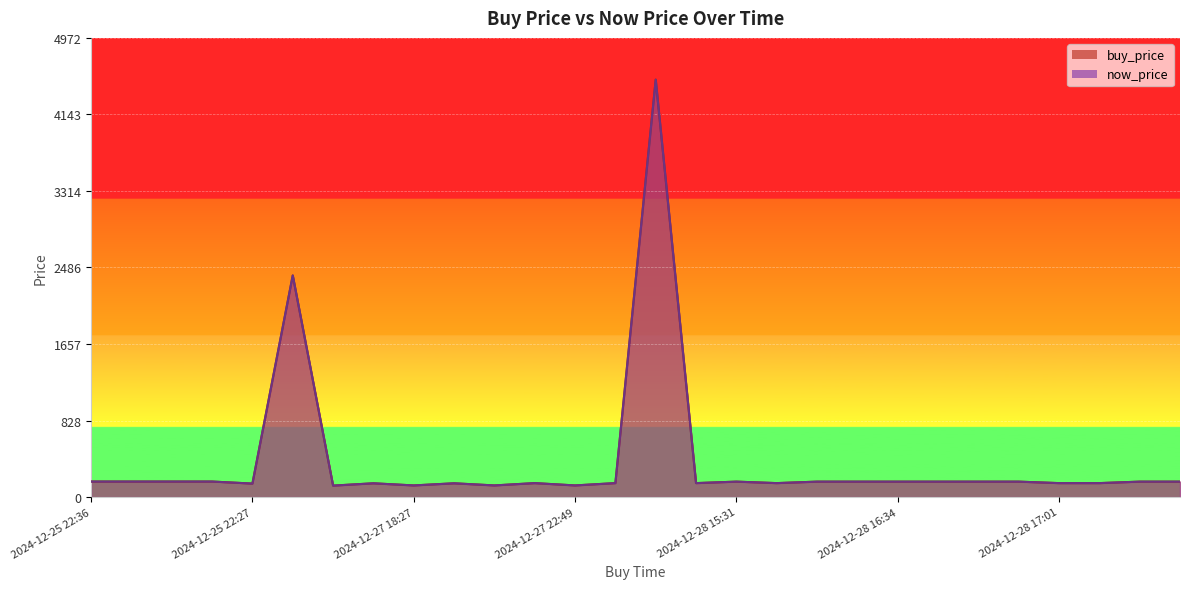

True or false: now_price and buy_price cross at least once.

False